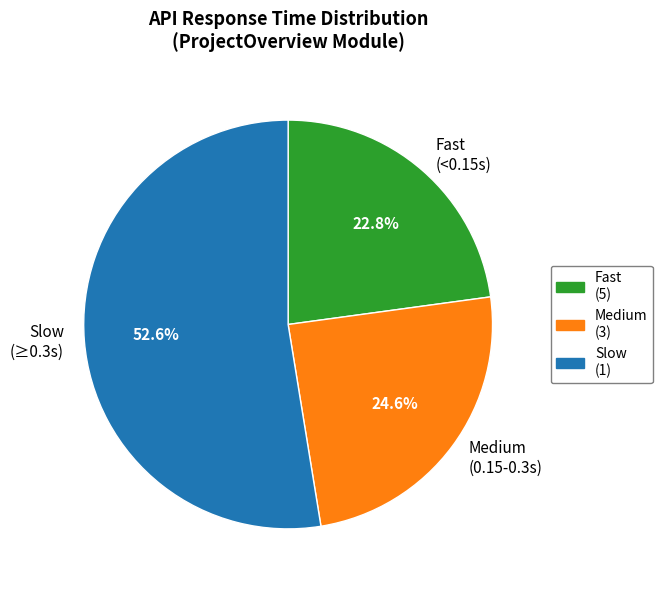

What is the smallest slice in the pie chart?

Fast (<0.15s)